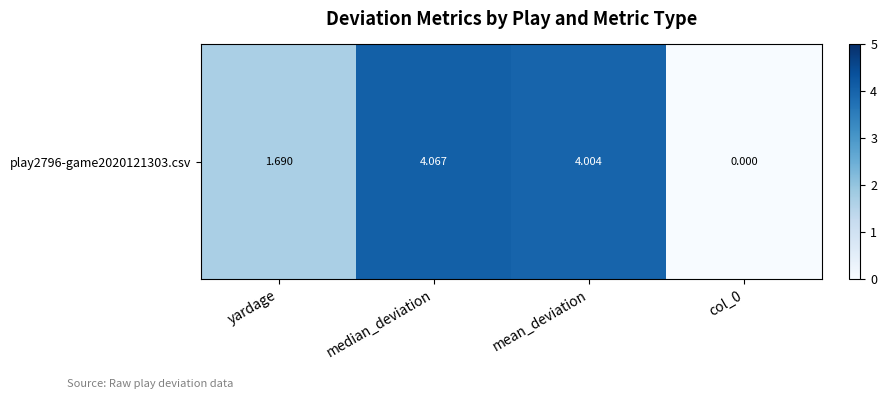

True or false: the data shows 0.7 at yardage.

False